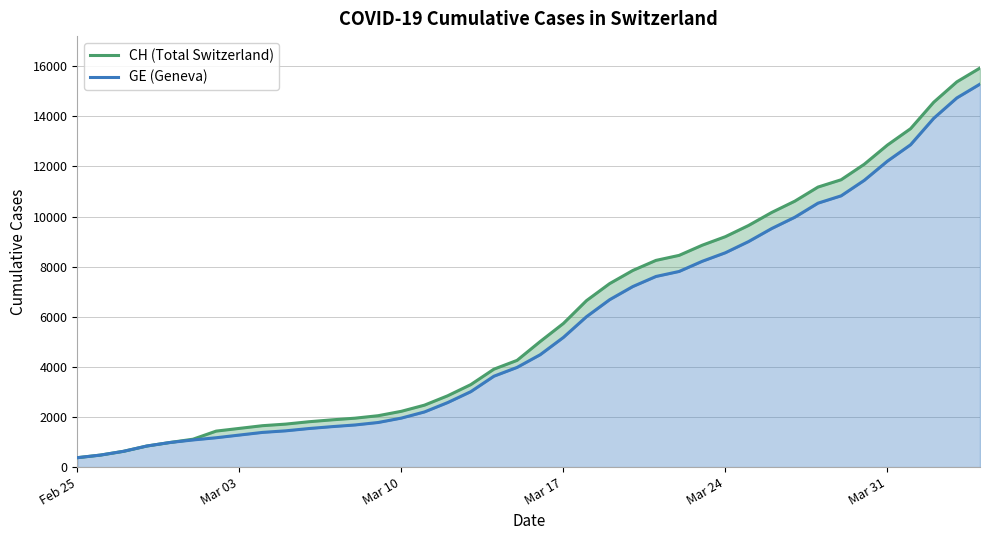

True or false: GE (Geneva) has more than 1 points higher than both neighbors.

False